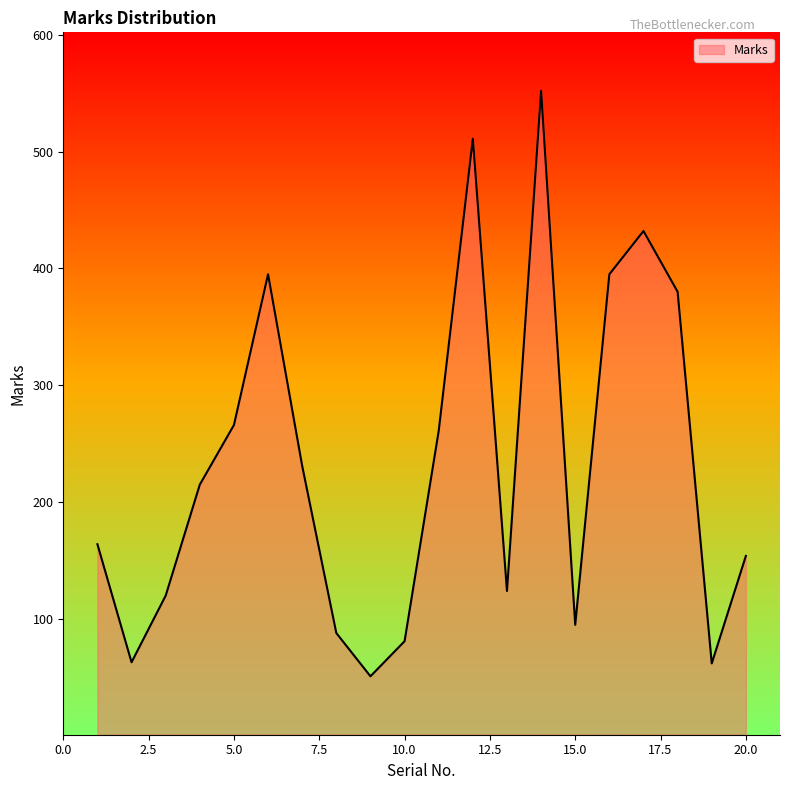

What is the difference between the maximum and minimum values?

501